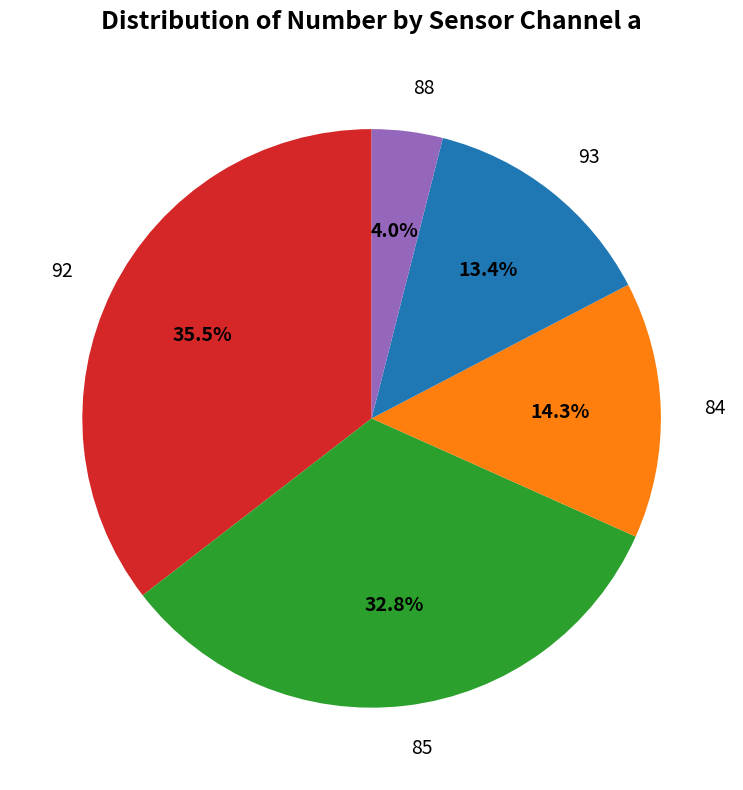

What is the ratio of the value at 85 to the value at 92?

0.9